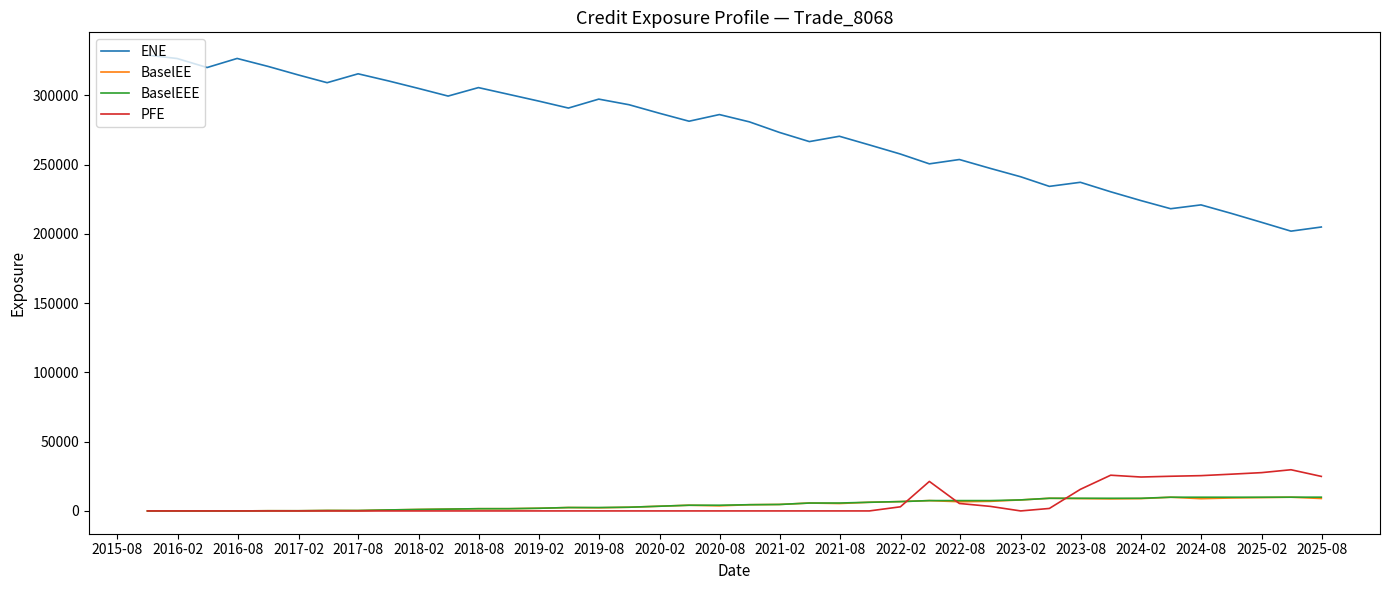

Which series has the largest range (max minus min)?

ENE